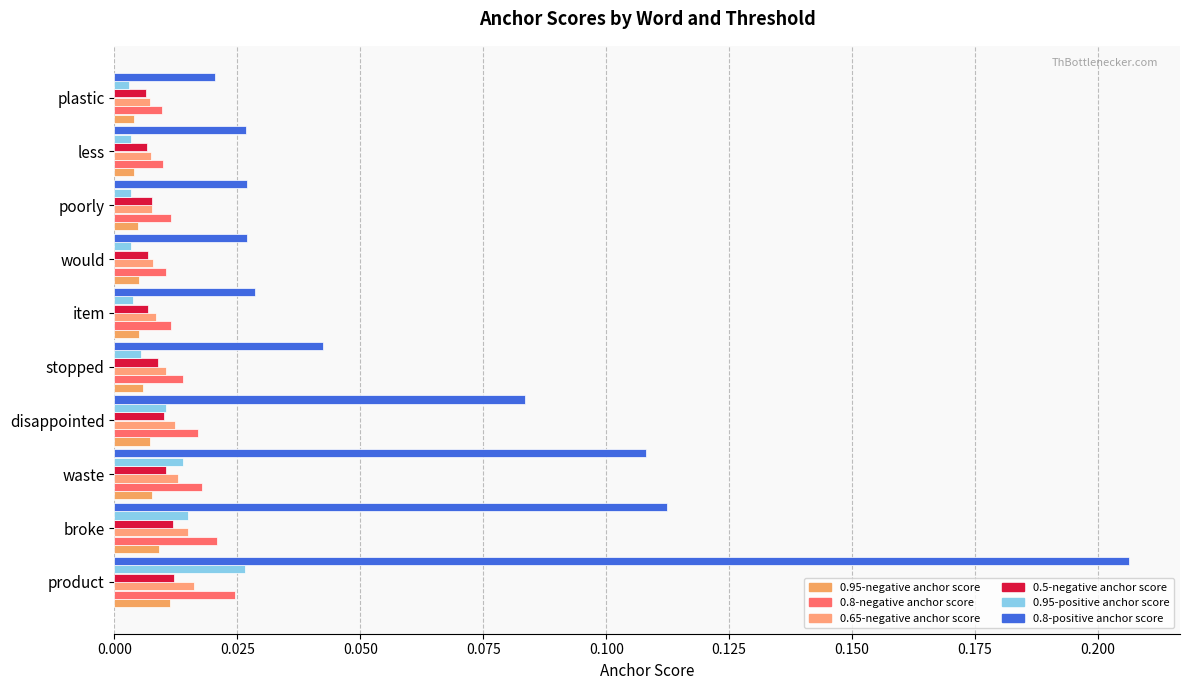

How many 0.5-negative anchor score values are between 0 and 1?

10